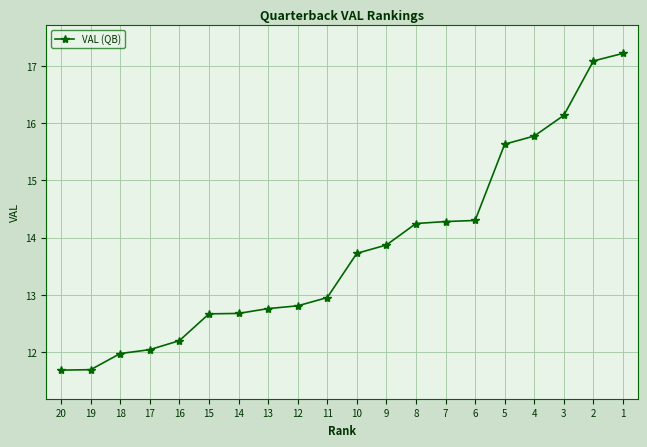

The value at 12 is 19.9. True or false?

False